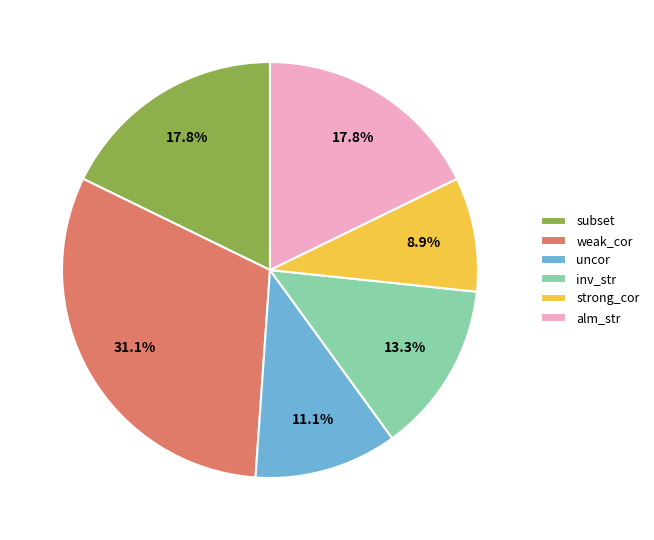

What is the largest slice in the pie chart?

weak_cor